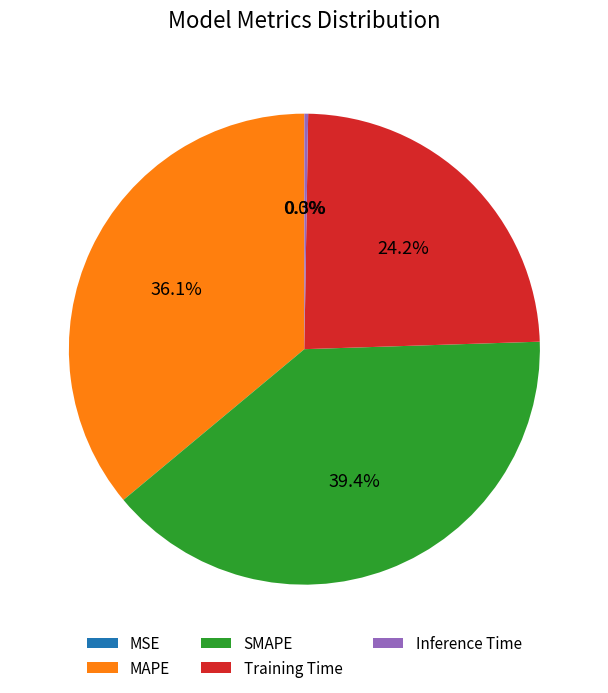

What is the total percentage of Training Time and MAPE?

60.3%